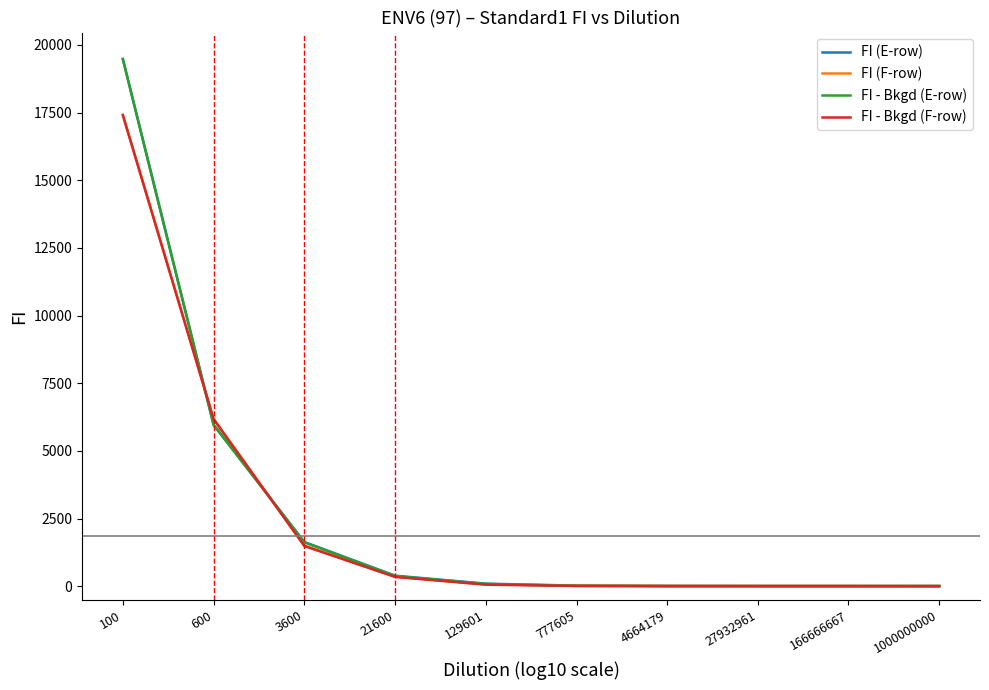

At which category is the sum across all series the highest?

100